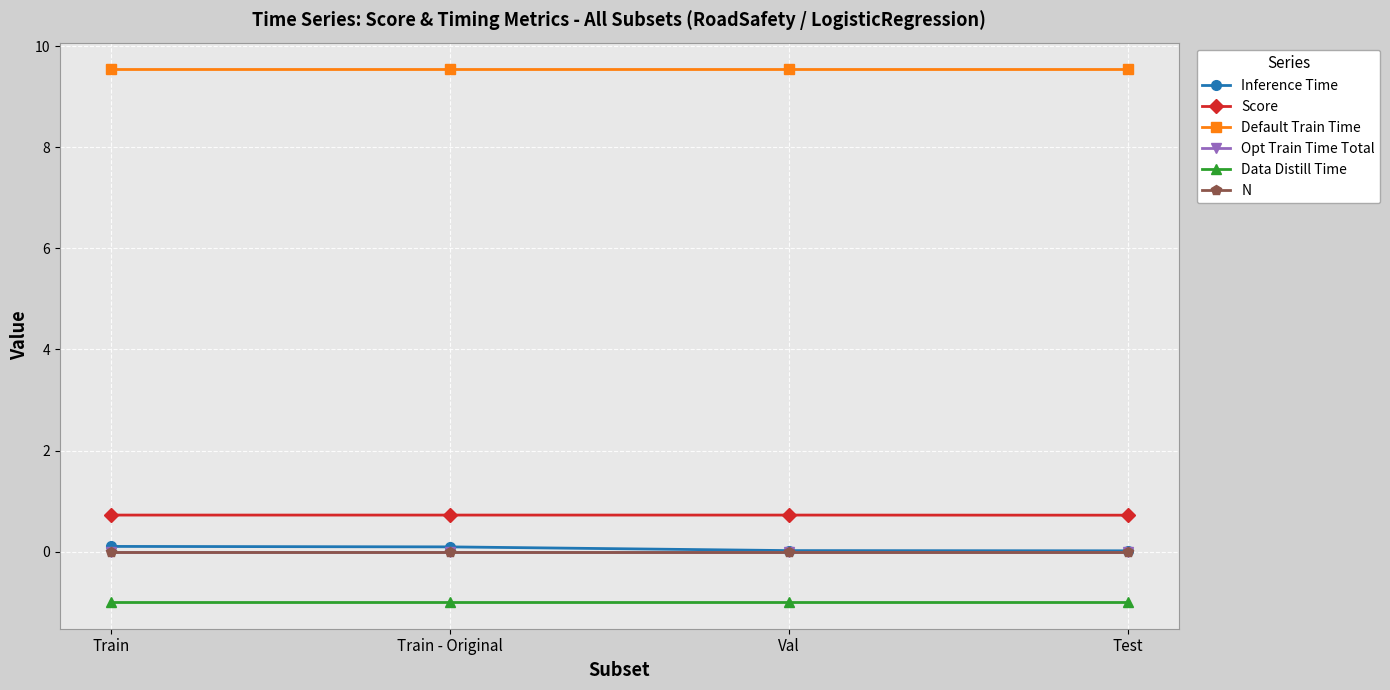

Between Train - Original and Train, which is larger?

Train